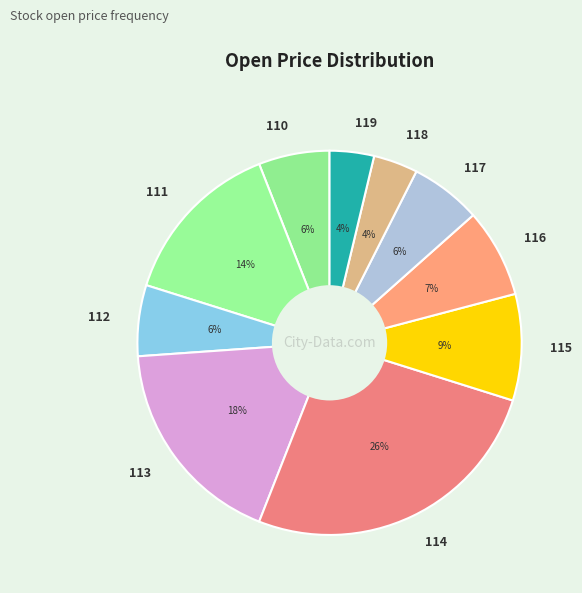

What percentage is the 117 slice, to the nearest percent?

6%